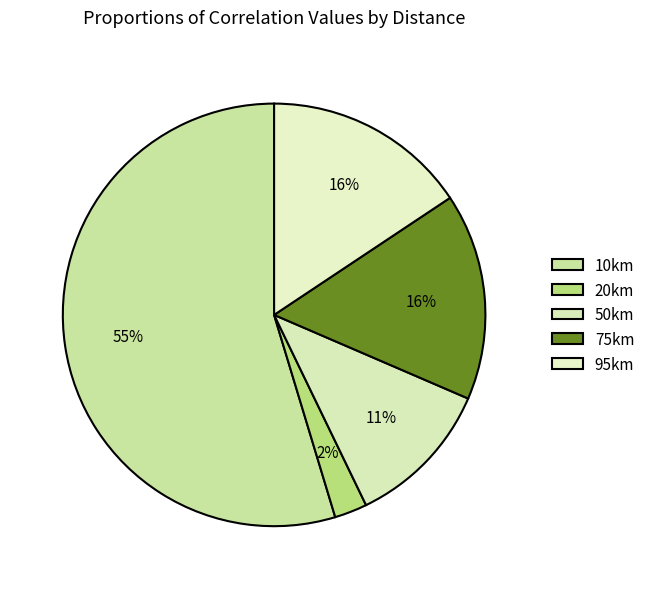

How many segments does this pie chart have?

5